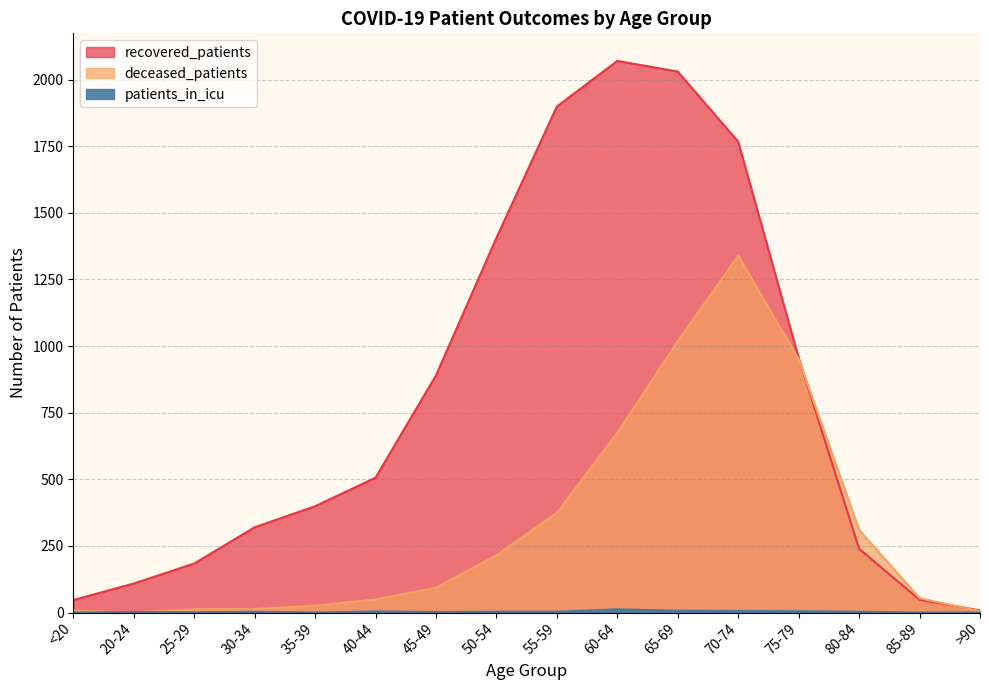

What is the maximum value for deceased_patients?

1339